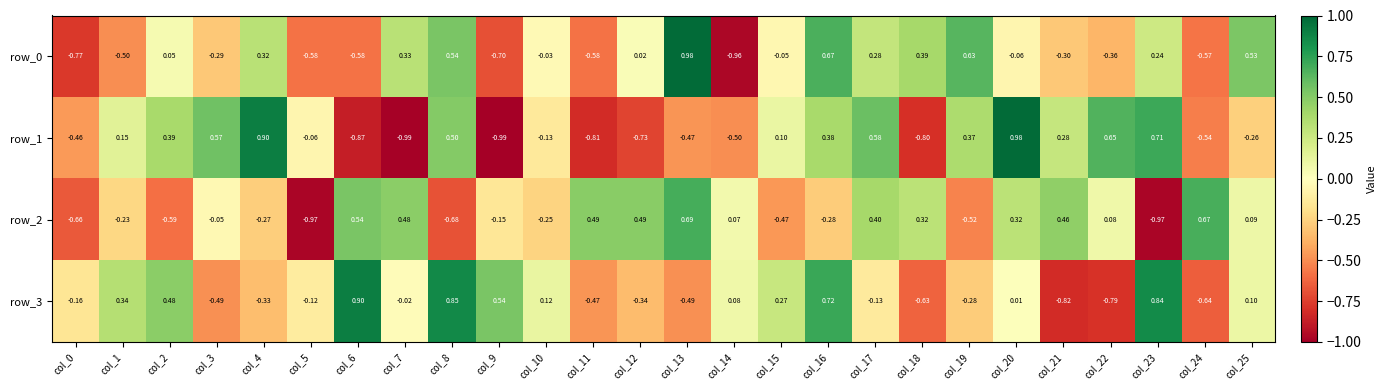

Is the value of row_1 at col_20 greater than the value of row_0 at col_12?

Yes